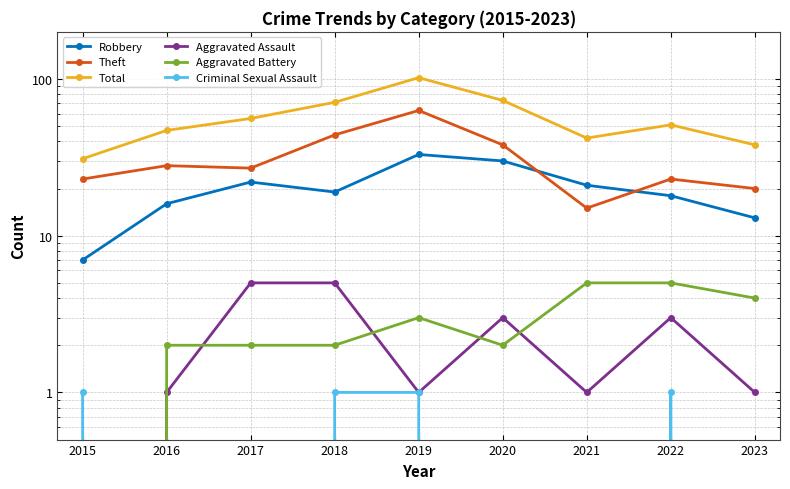

The Aggravated Battery series shows 3 at 2018. True or false?

False